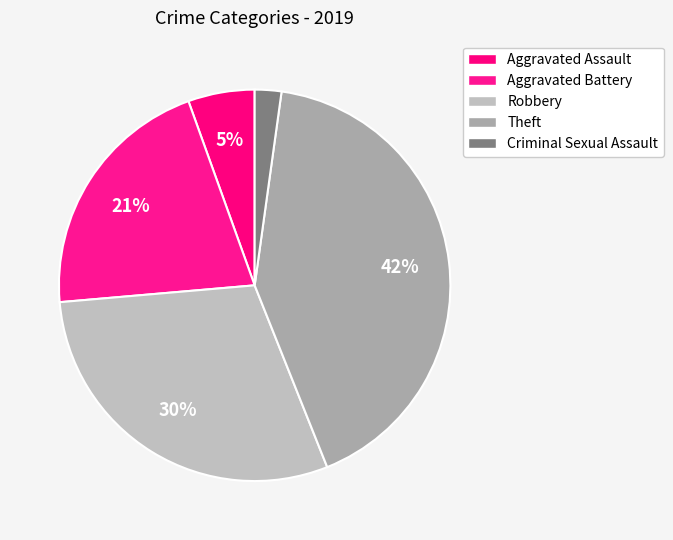

To the nearest percent, what portion does Theft represent?

42%